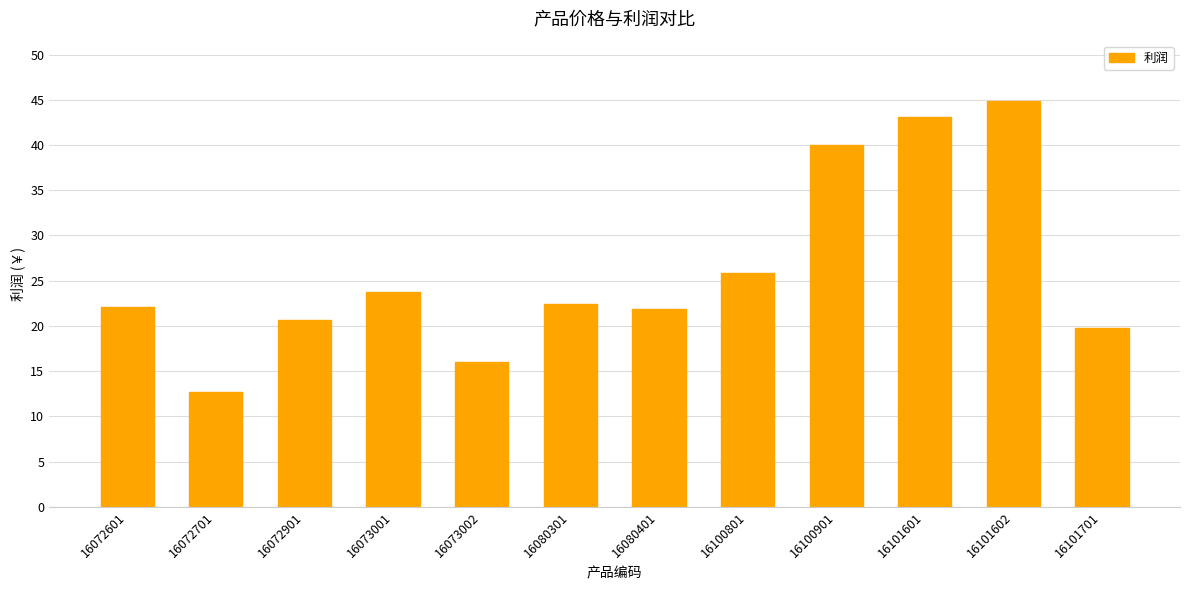

What is the maximum value shown in the chart?

44.8